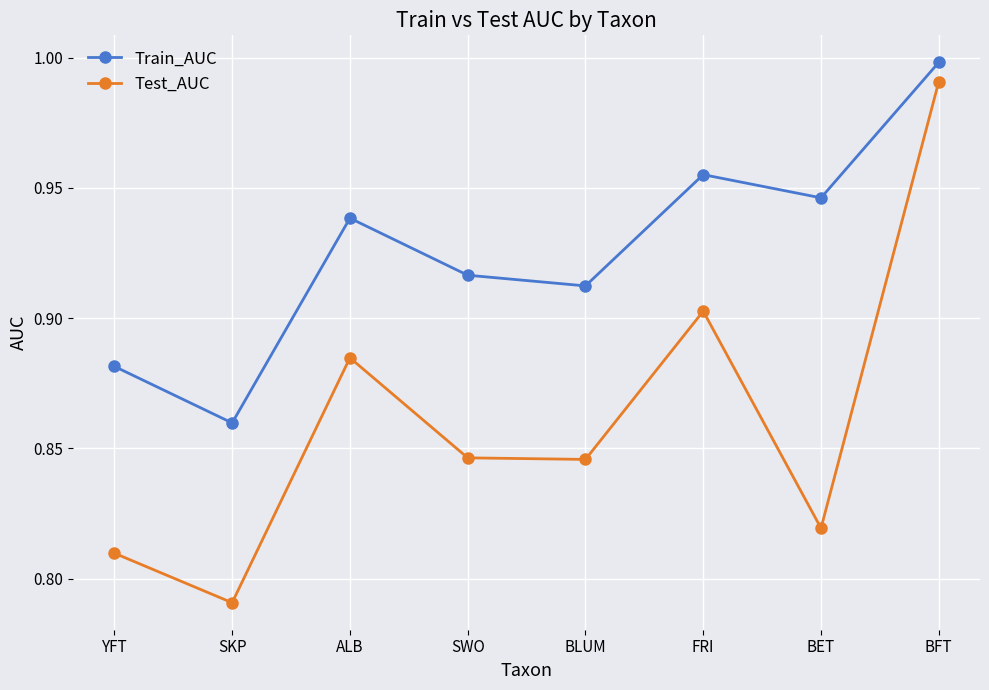

What is the total value across all series at FRI?

1.9